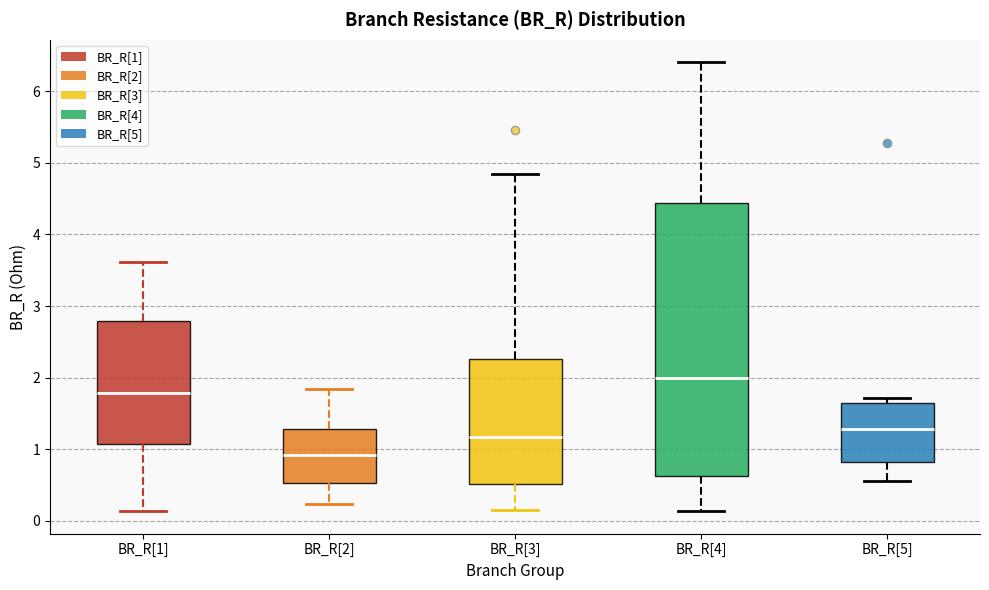

Reading left to right, transcribe this box plot: for each box, give where its median line is, the range the box spans, and where its two whiskers end, as read against the y-axis. The values are not printed on the chart, so give them approximately, as read against the axis.

BR_R[1]: median 1.8, box 1.1 to 2.8, whiskers 0.1 to 3.6
BR_R[2]: median 0.9, box 0.5 to 1.3, whiskers 0.2 to 1.8
BR_R[3]: median 1.2, box 0.5 to 2.3, whiskers 0.2 to 4.8
BR_R[4]: median 2.0, box 0.6 to 4.4, whiskers 0.1 to 6.4
BR_R[5]: median 1.3, box 0.8 to 1.6, whiskers 0.6 to 1.7